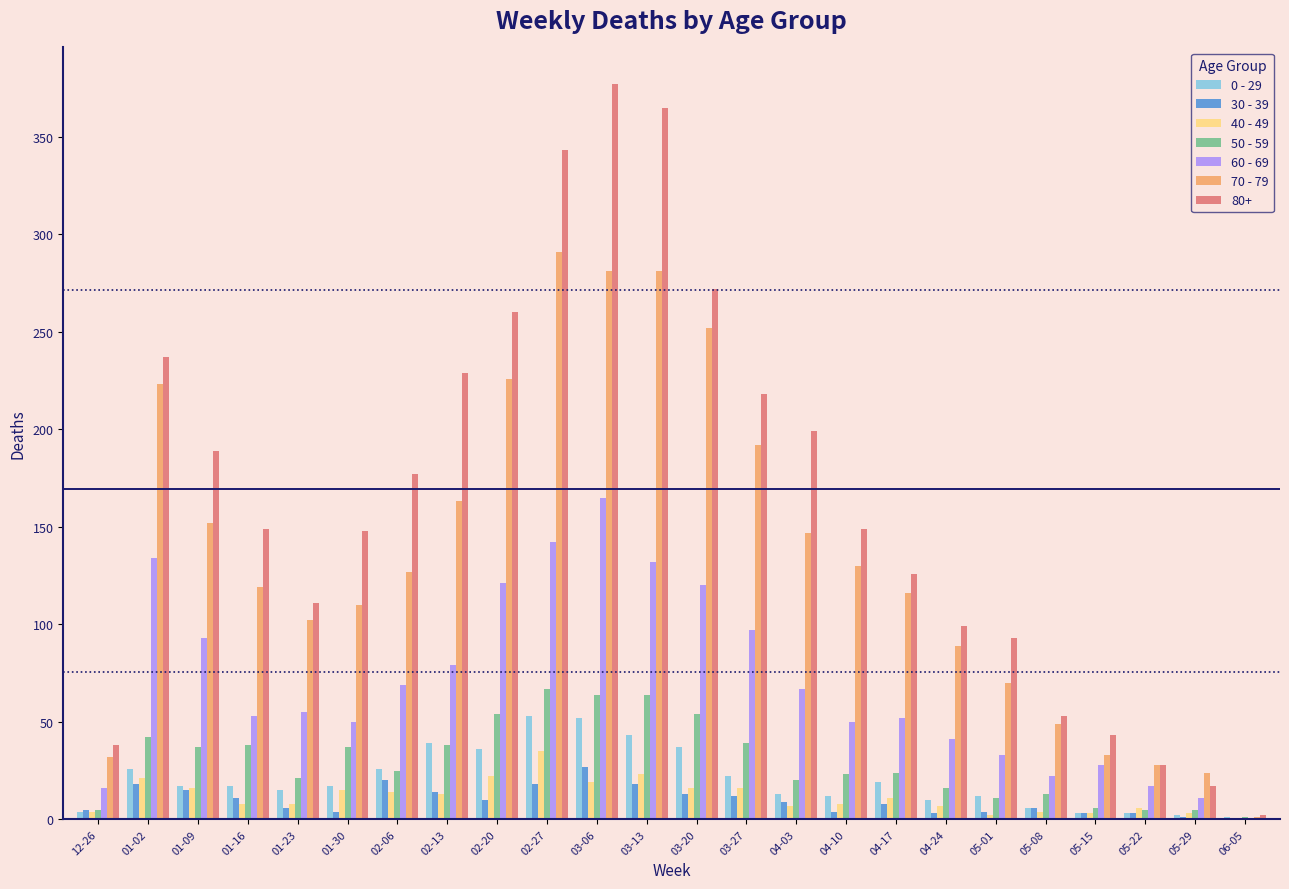

What is the total value across all series at 04-10?

376